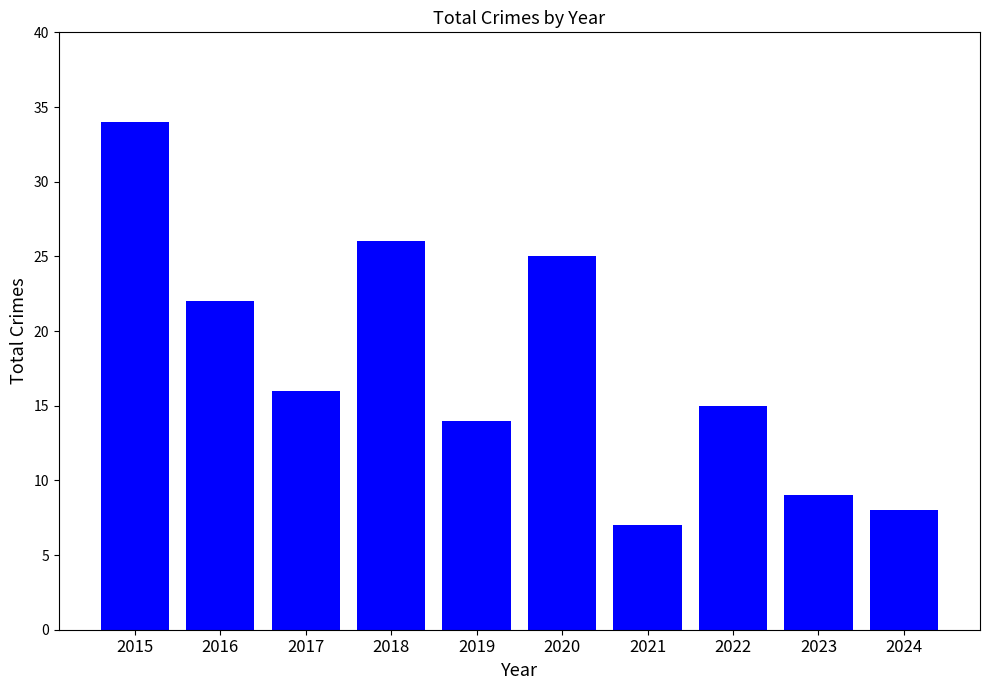

Is it true that the value at 2019 is 20?

False